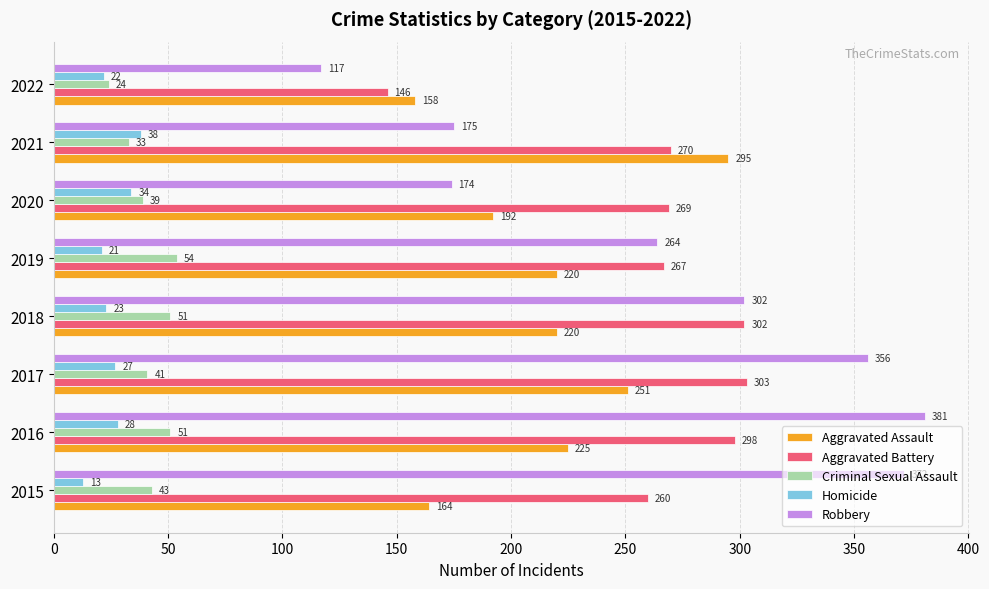

Which series has the largest range (max minus min)?

Robbery